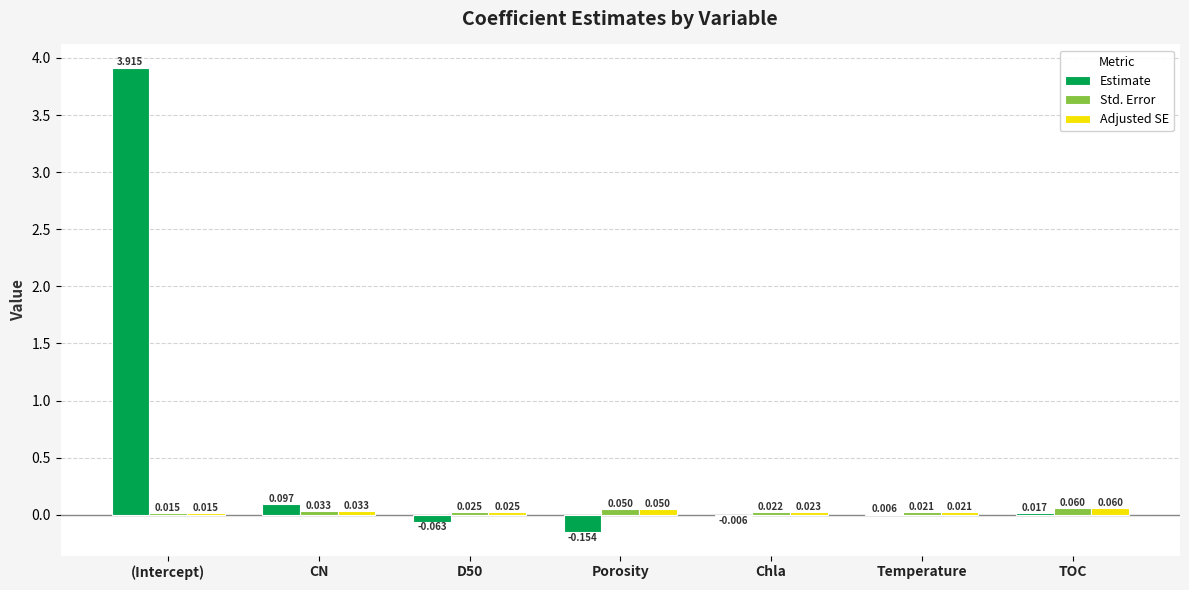

Where is Adjusted SE nearest to the value 0?

(Intercept)